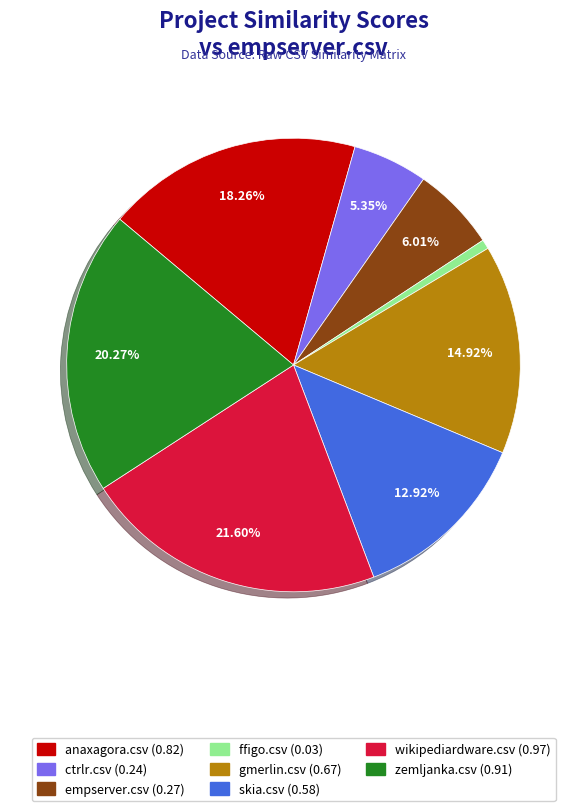

To the nearest percent, what is the combined percentage of ctrlr.csv and gmerlin.csv?

20%